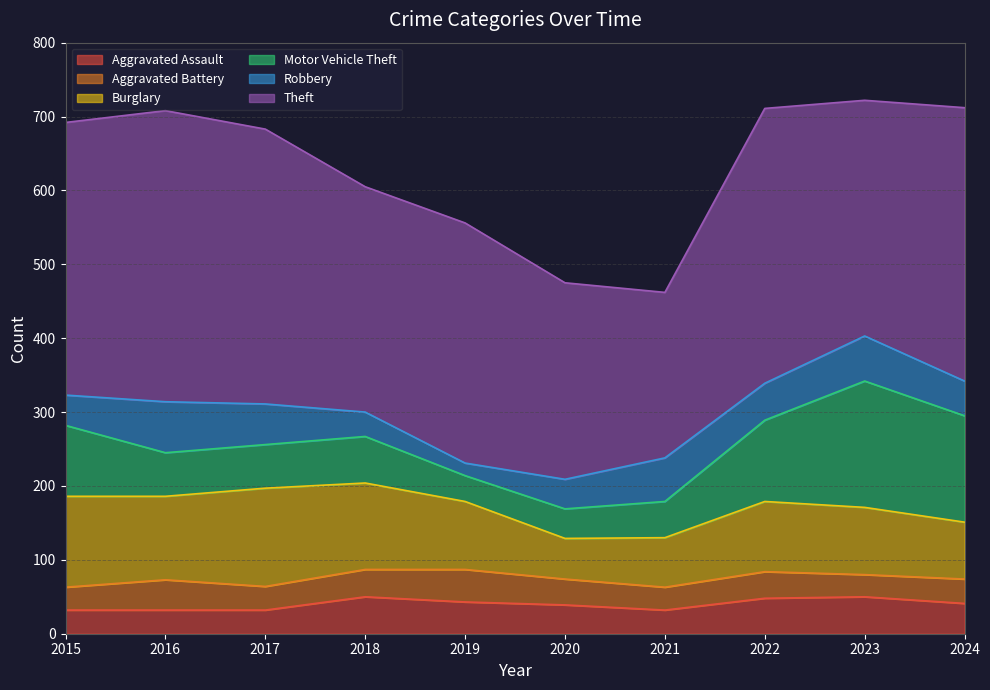

True or false: Theft and Burglary cross at least once.

False